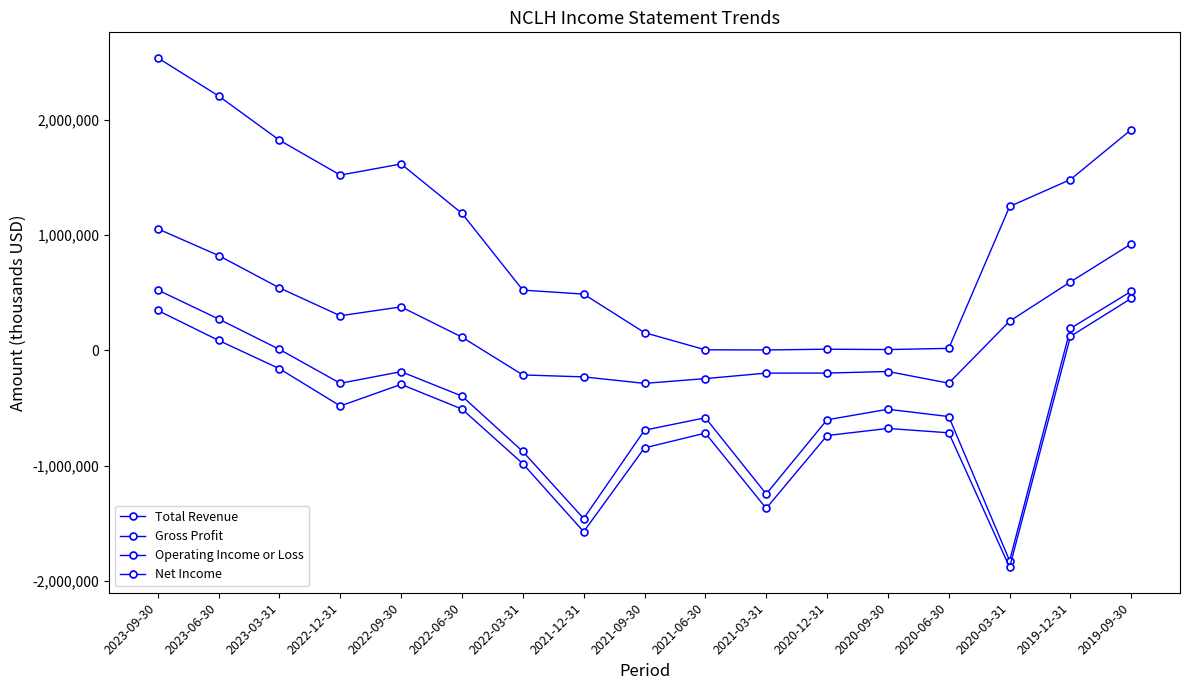

True or false: Operating Income or Loss and Net Income cross at least once.

False